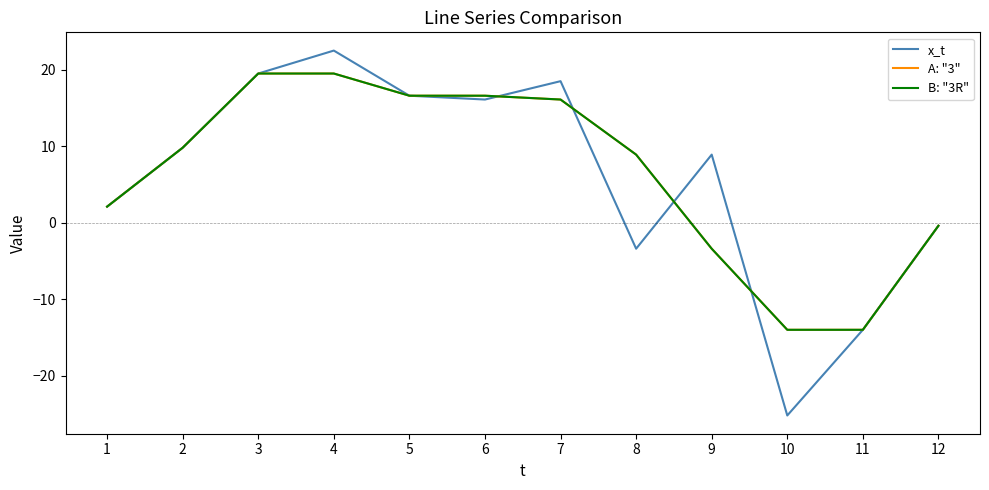

Rank the series by their maximum value, from lowest to highest.

A: "3", B: "3R", x_t